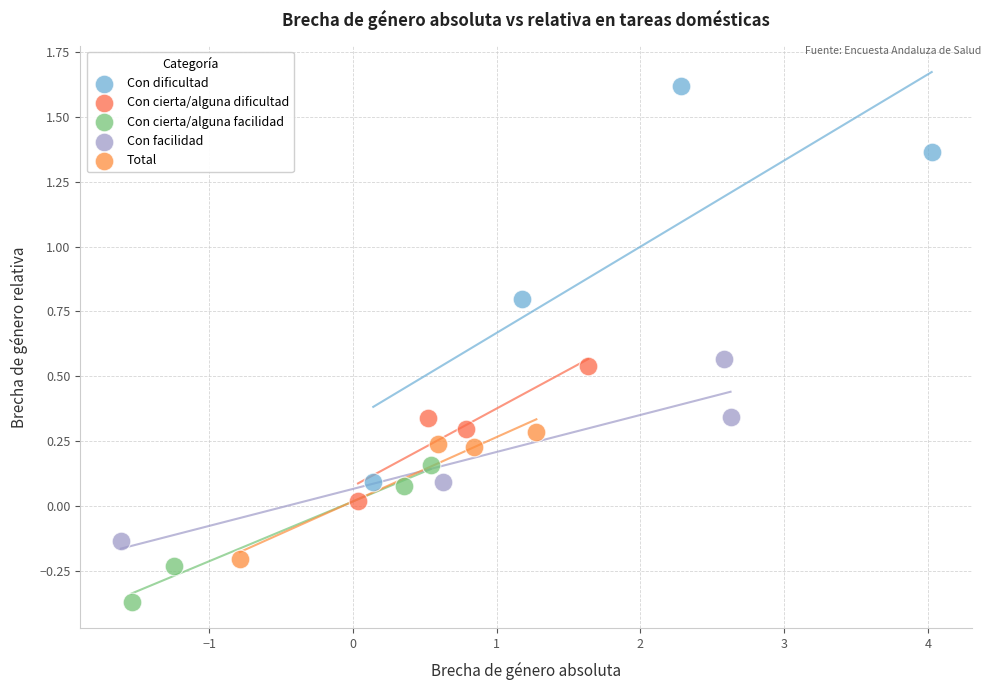

Which series reaches the maximum Y coordinate?

Con dificultad